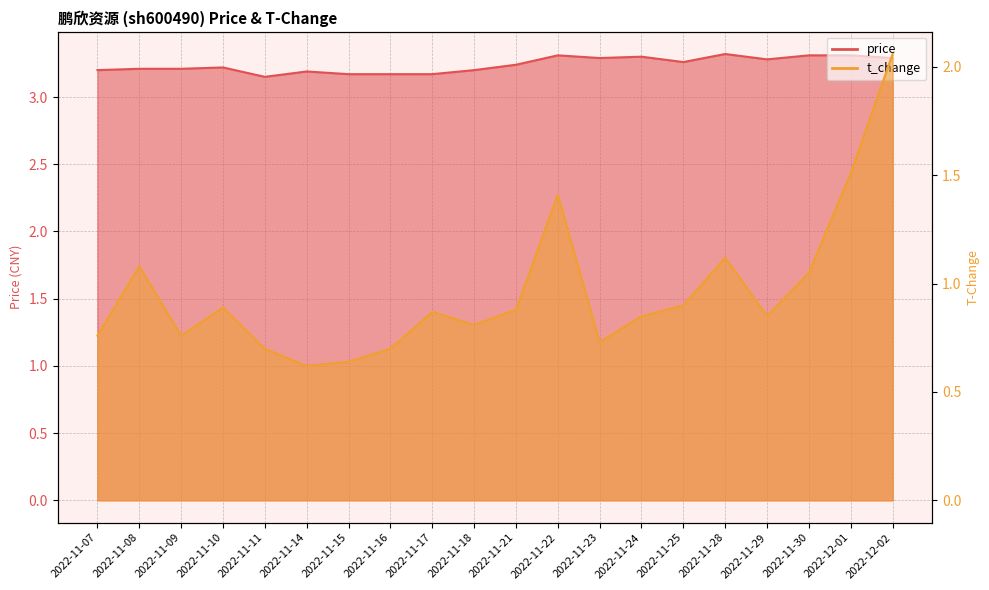

Does the chart display data point markers on the line(s)?

No